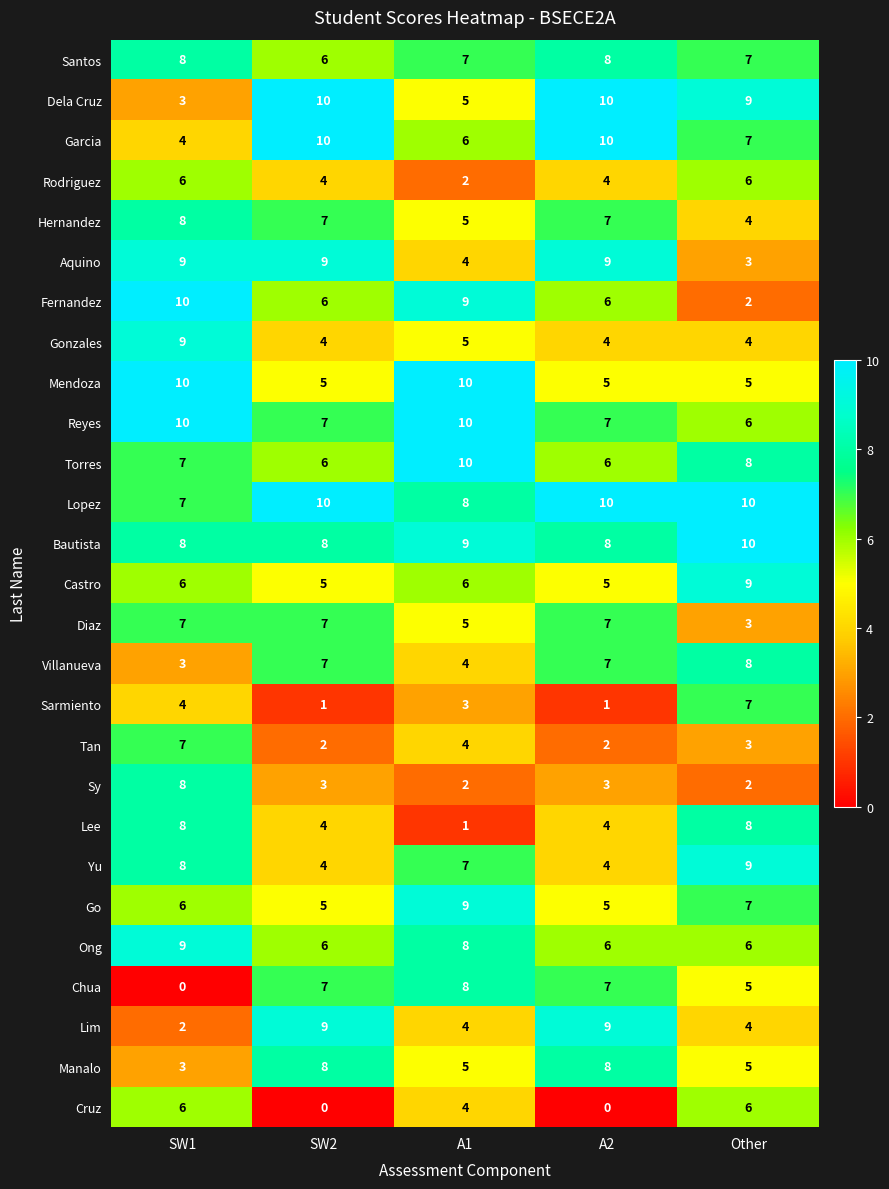

At which category is the sum across all series the highest?

SW1